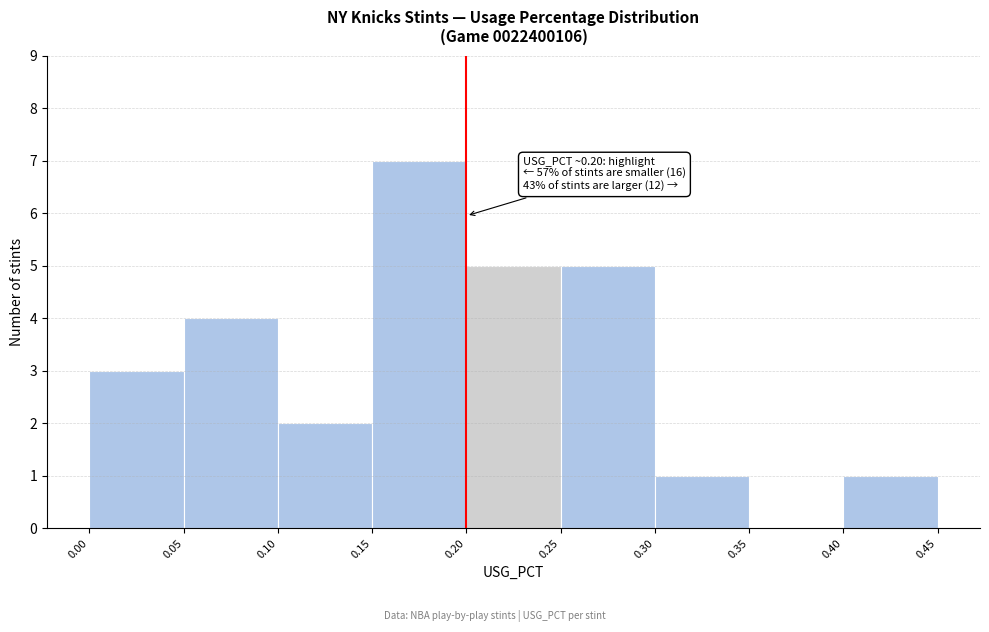

Over which range of the x-axis is the bar tallest?

0.15 to 0.20